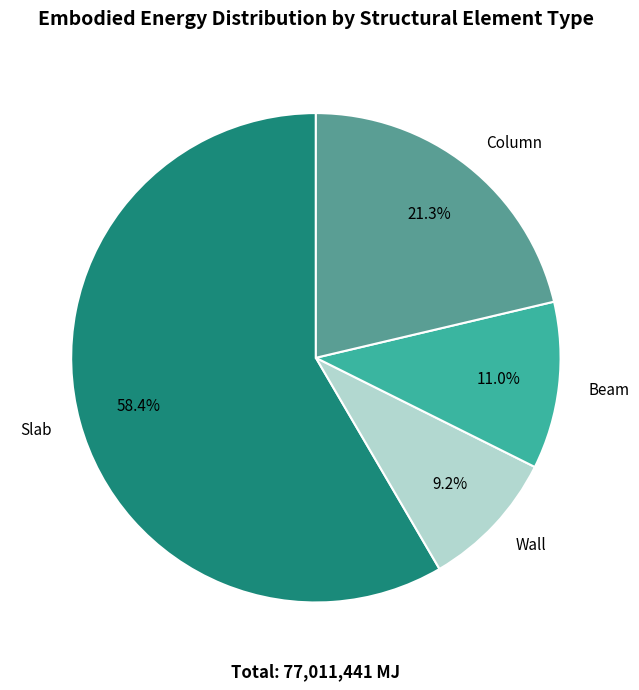

Rank the categories by value from lowest to highest.

Wall, Beam, Column, Slab